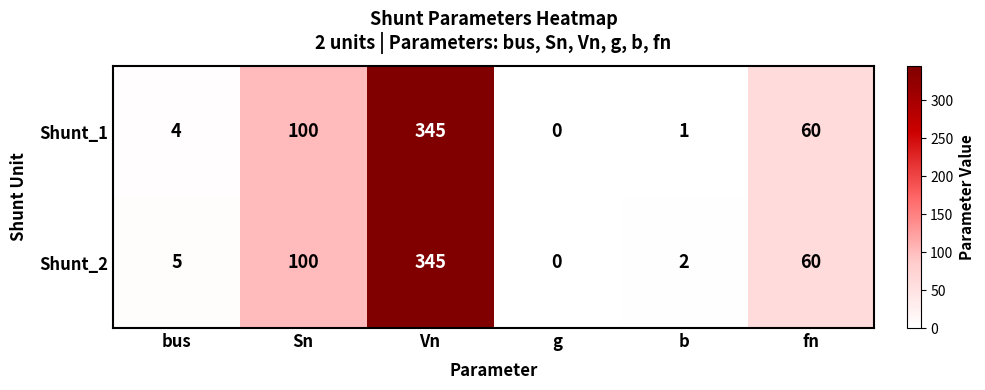

List the series in order of their overall mean, lowest first.

Shunt_1, Shunt_2